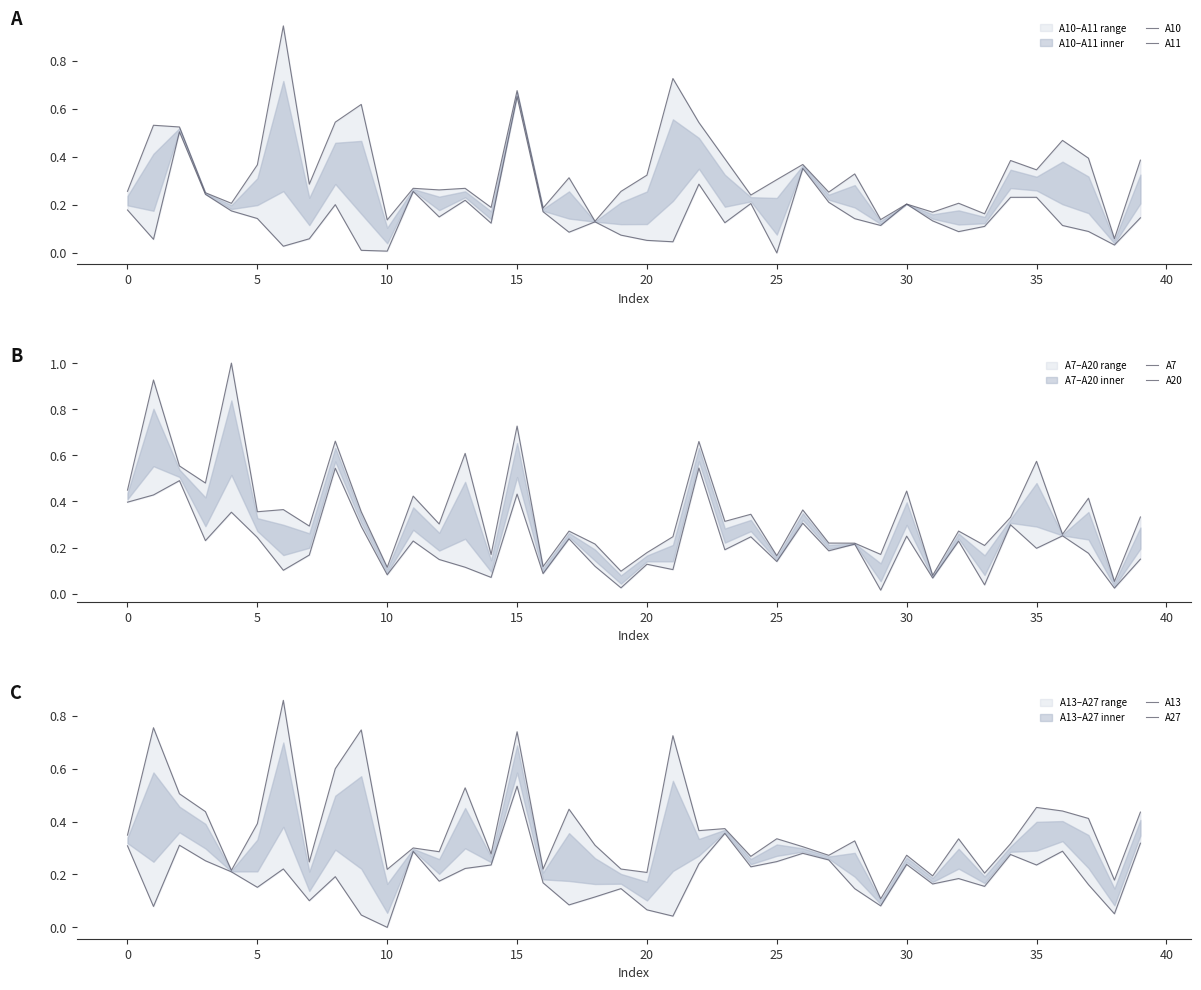

At which category does the chart reach its minimum across all series?

25